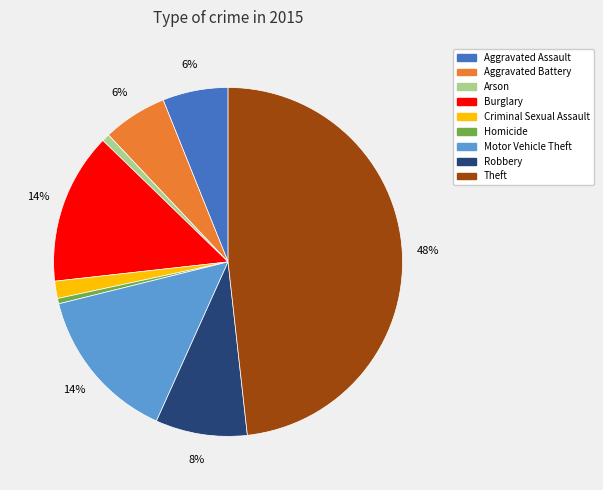

Which slice is the largest?

Theft